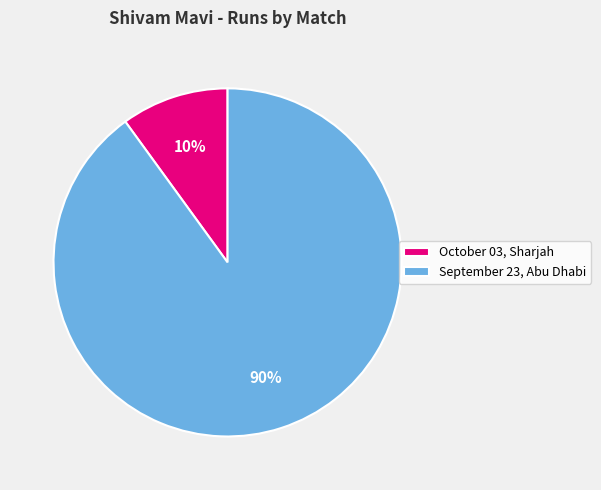

What is the ratio of the value at October 03, Sharjah to the value at September 23, Abu Dhabi?

0.1